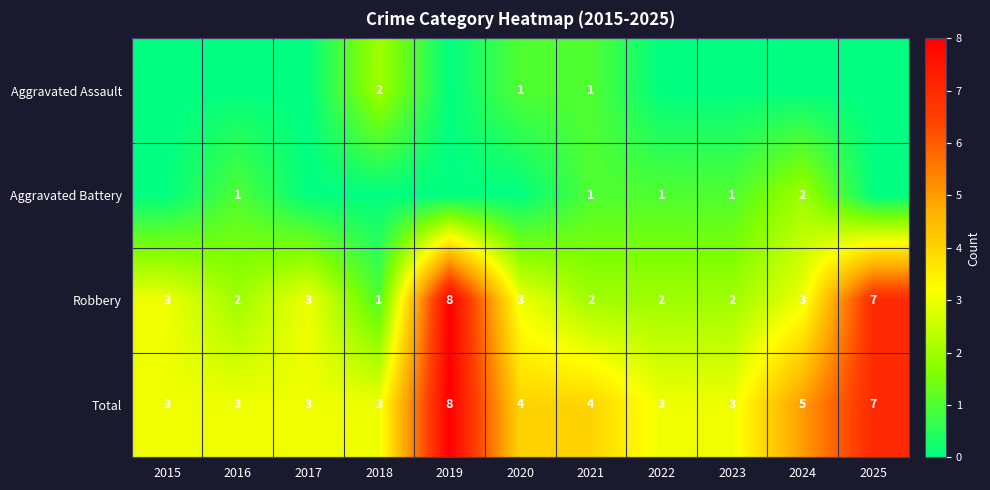

Count the Aggravated Battery values in the range 0 to 1.

10